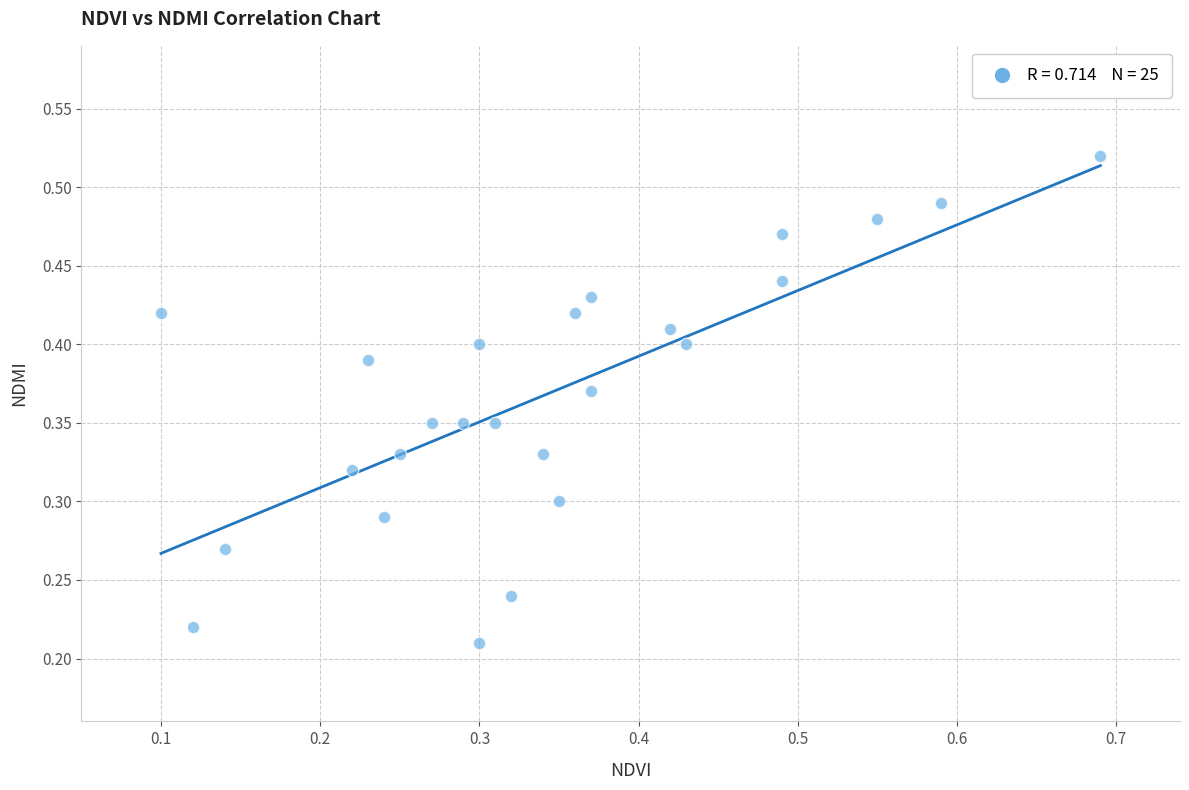

What is the range of X values (max minus min)?

0.6